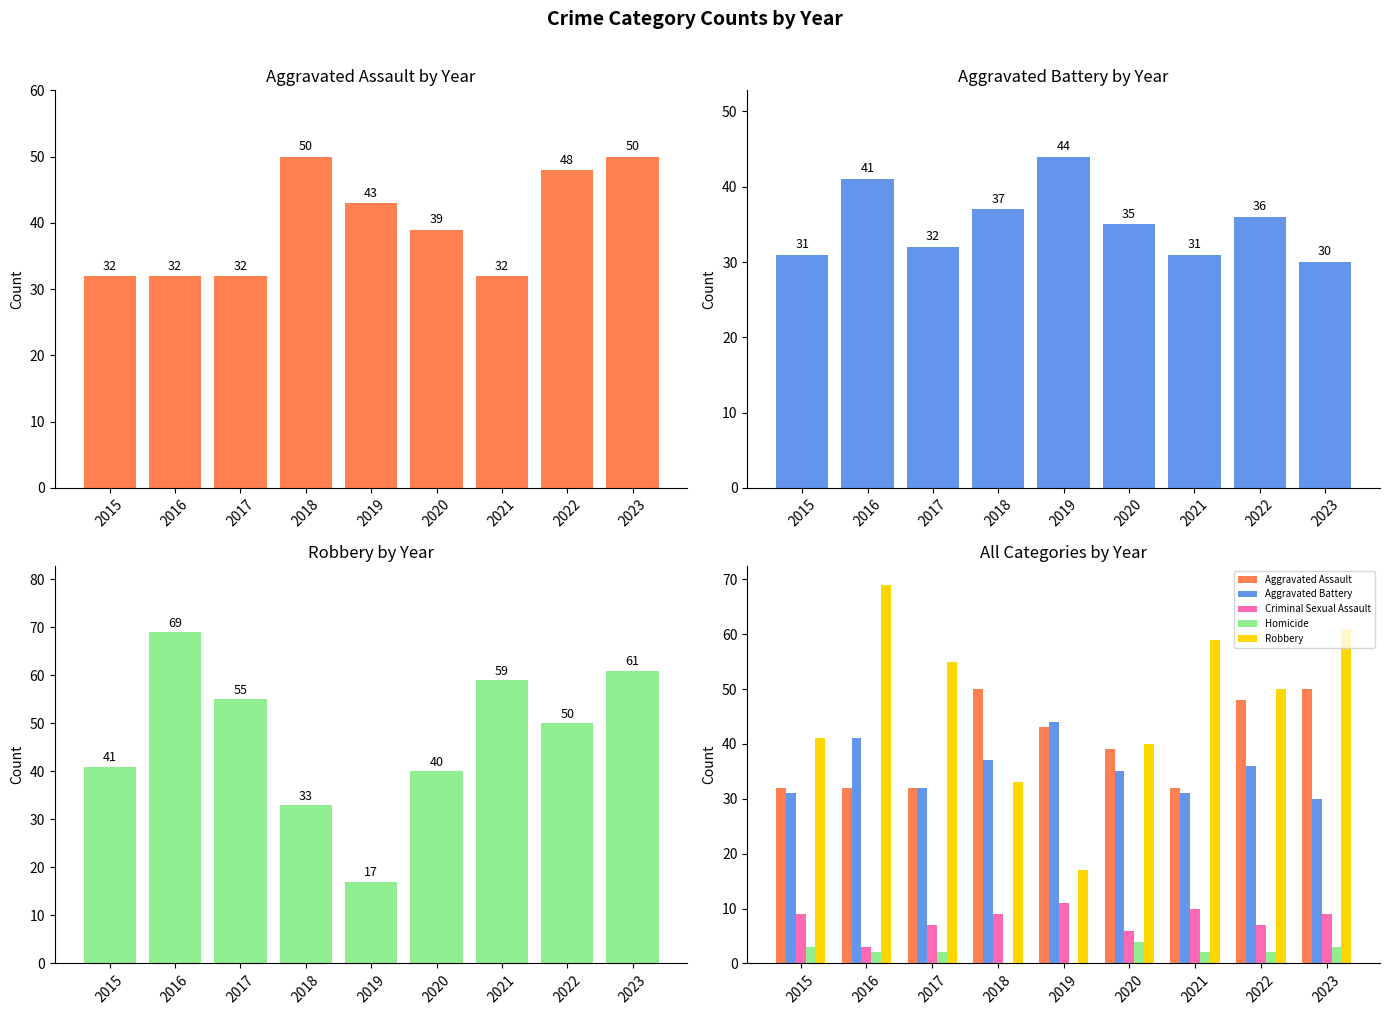

What is the value of the Aggravated Battery bar at the 1st from the left?

31